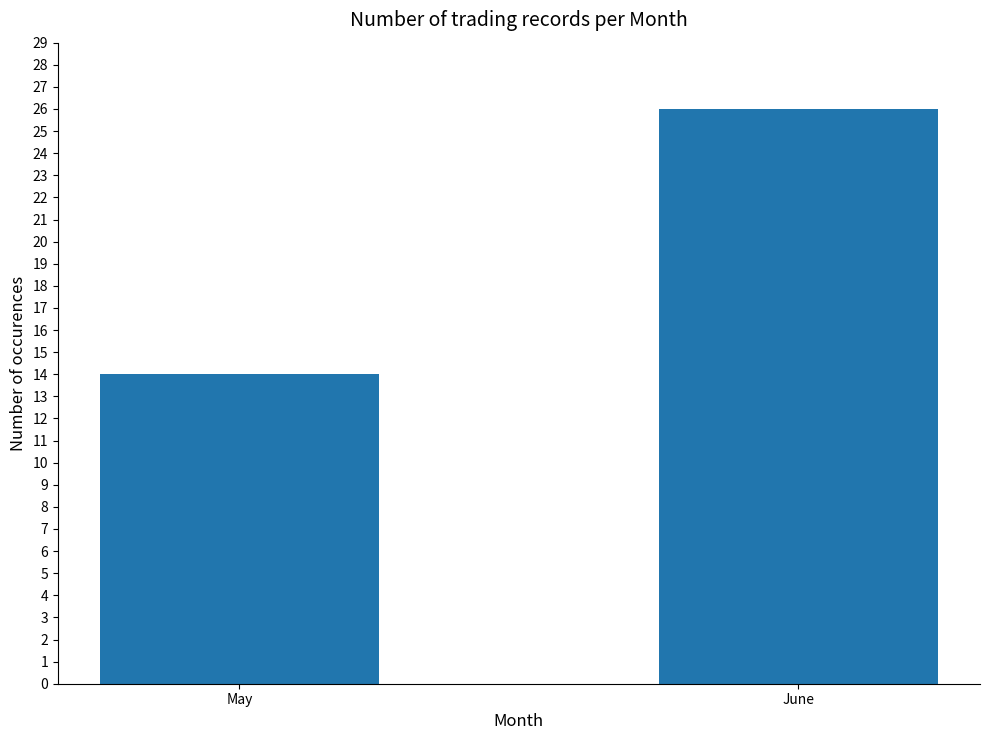

What is the minimum value shown in the chart?

14